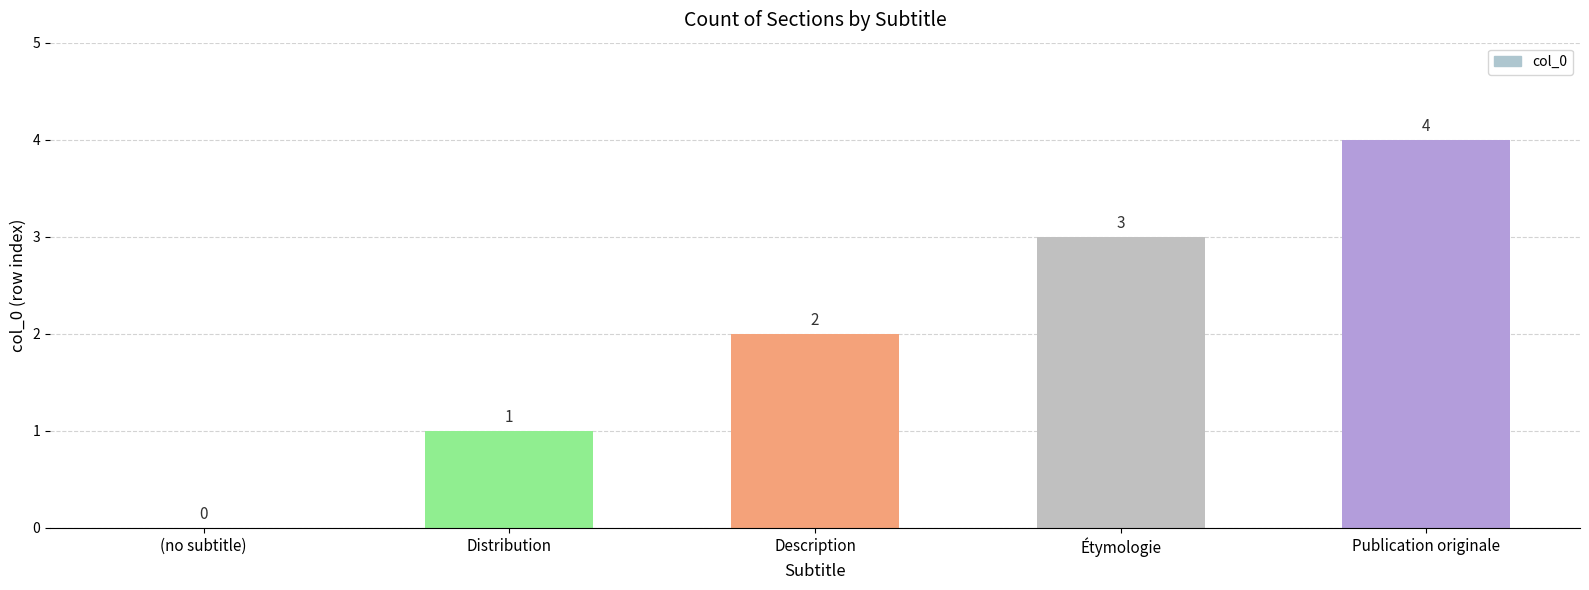

Read the value at Description.

2